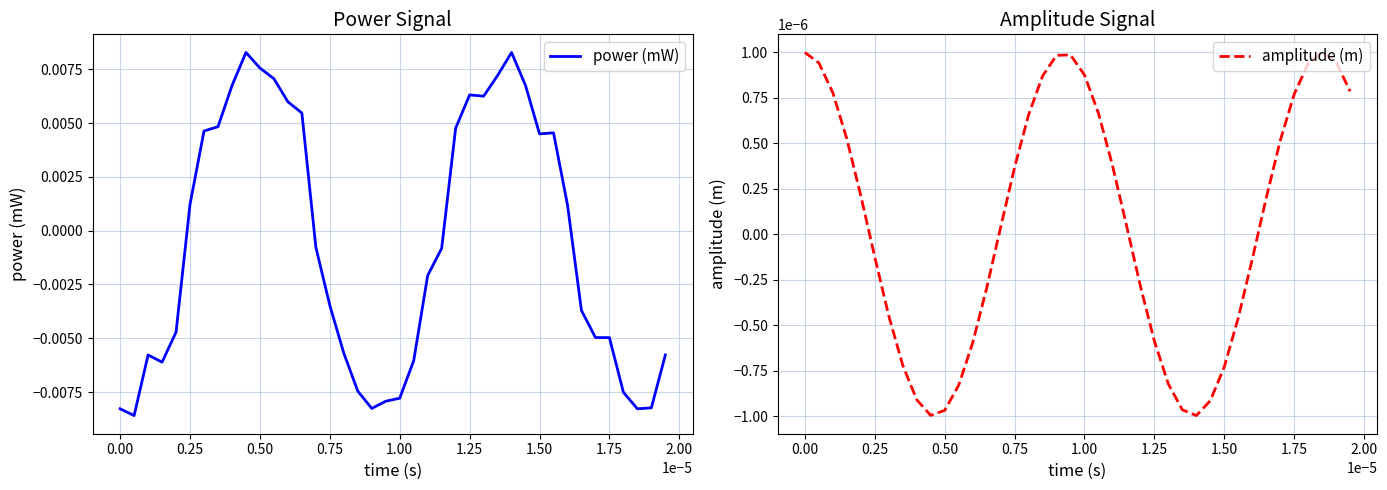

At which label does power (mW) first exceed 0?

0.25